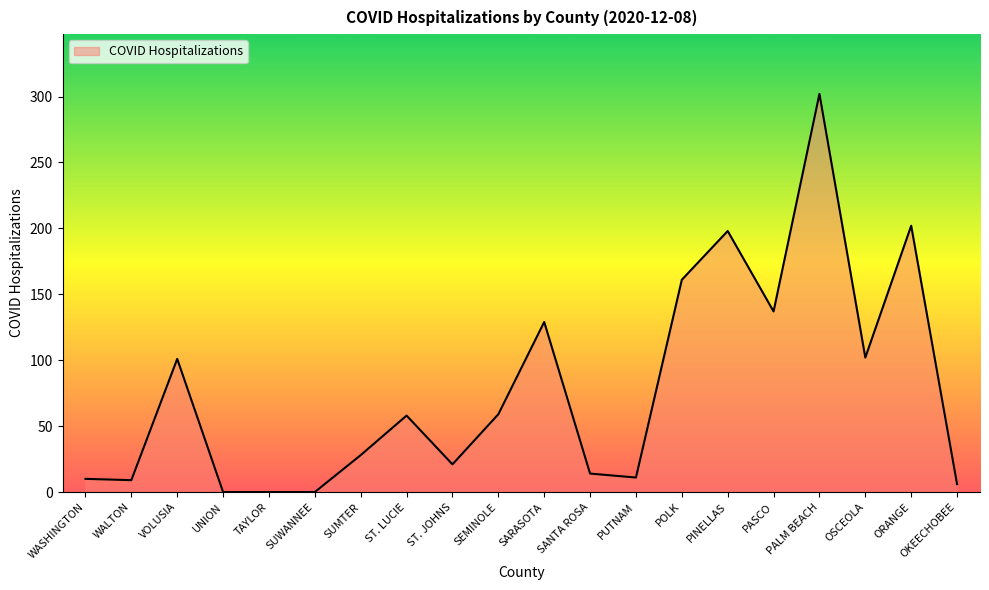

What is the maximum value shown in the chart?

302